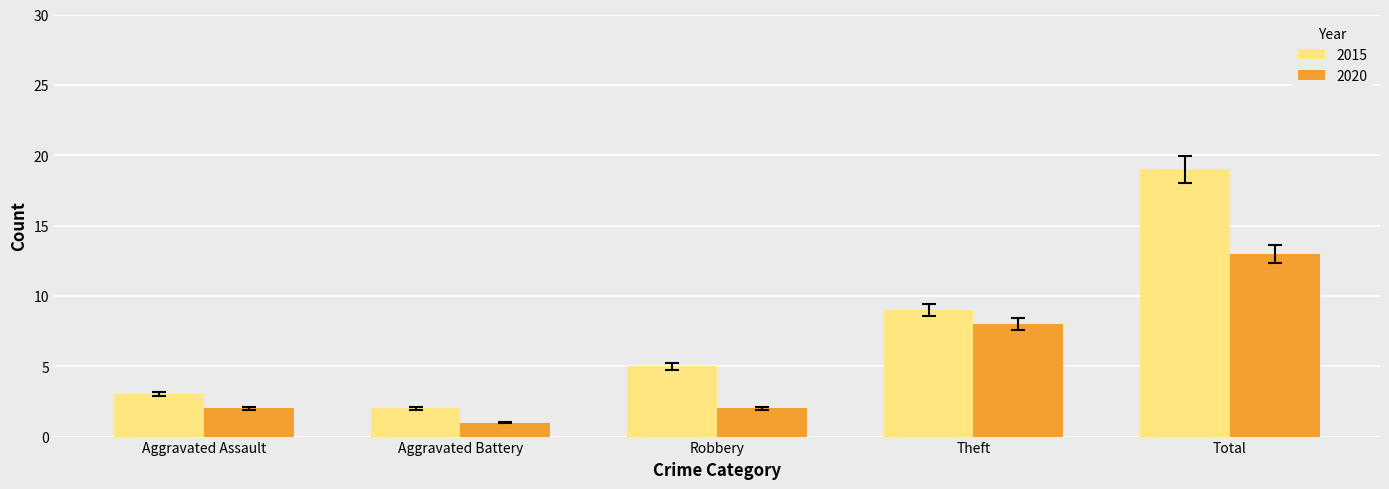

Reading right to left, extract all data points from this chart.

2015: Total=19	Theft=9	Robbery=5	Aggravated Battery=2	Aggravated Assault=3
2020: Total=13	Theft=8	Robbery=2	Aggravated Battery=1	Aggravated Assault=2